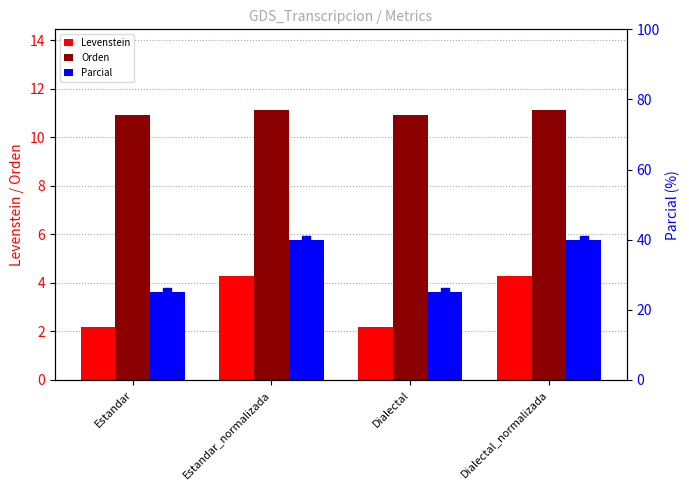

At how many categories does at least one series exceed 35?

2